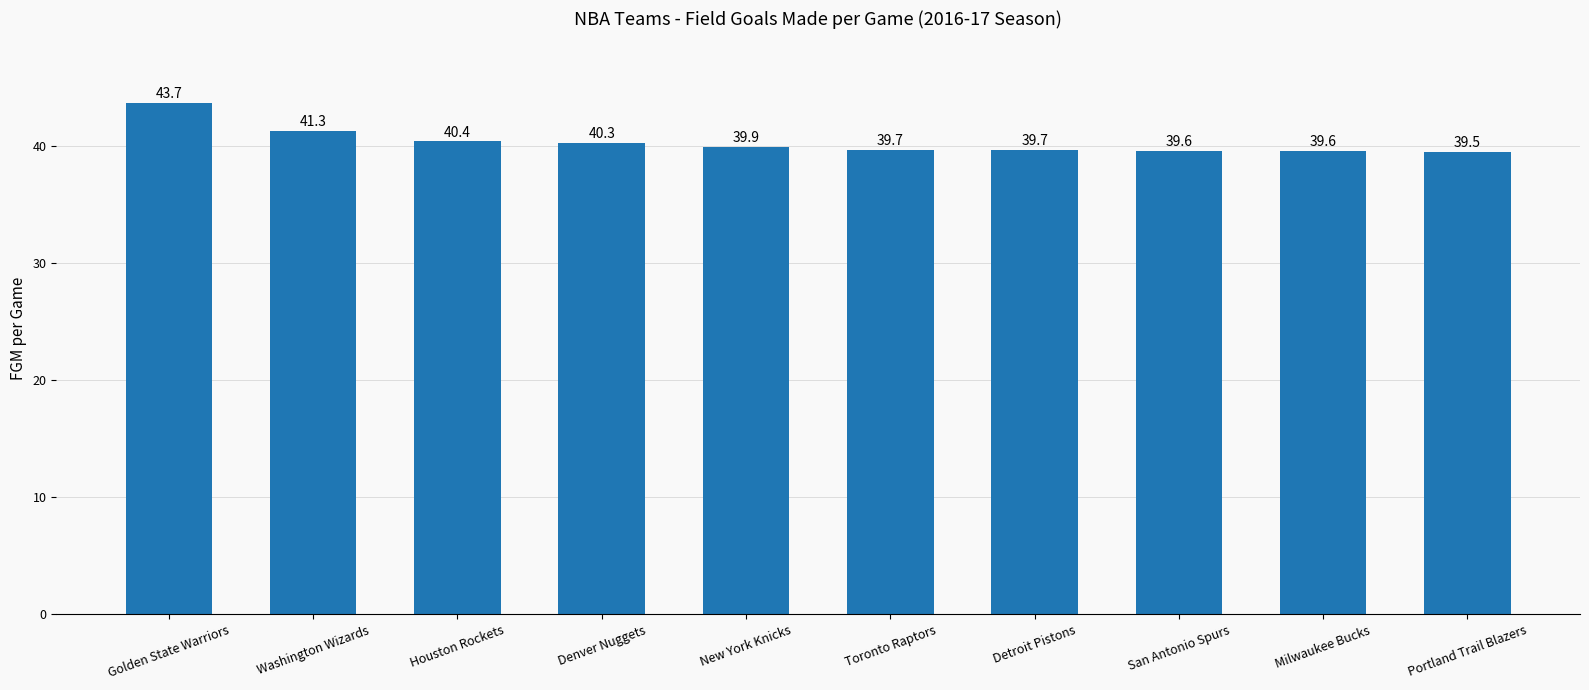

What is the sum of the values at Milwaukee Bucks and Houston Rockets?

80.0